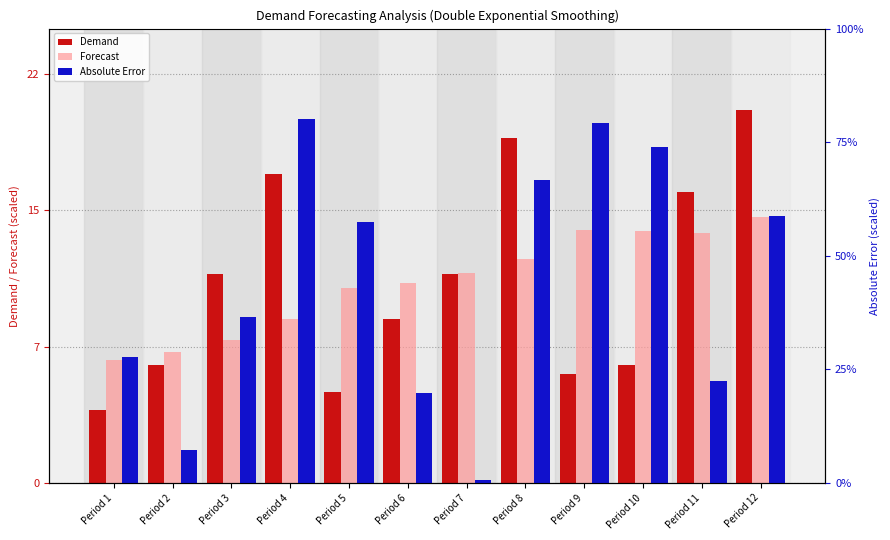

The Absolute Error series shows 2.5 at Period 3. True or false?

False